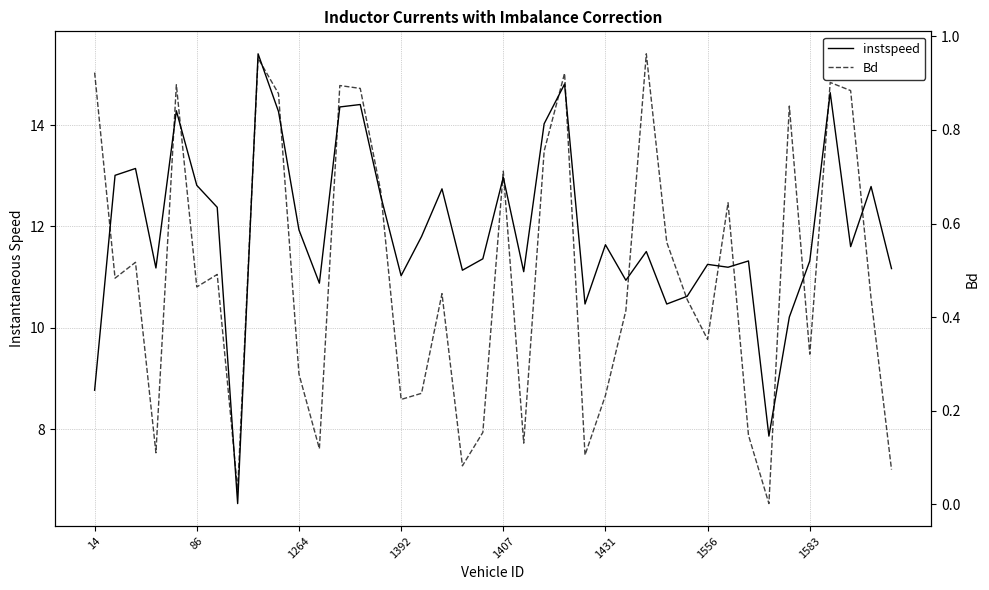

How many interior local valleys does the instspeed series have?

12